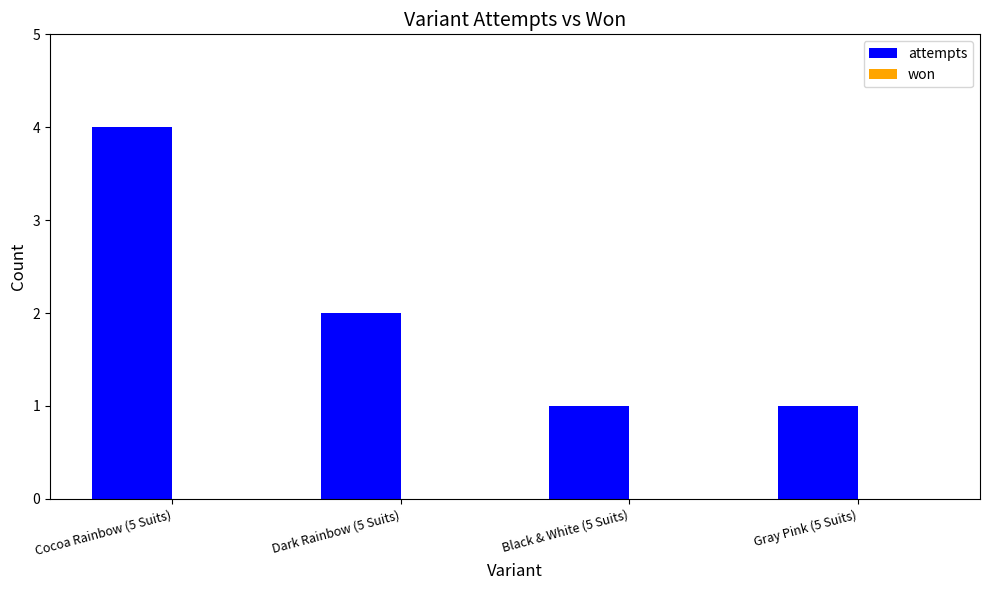

What position from the left is Gray Pink (5 Suits)?

4